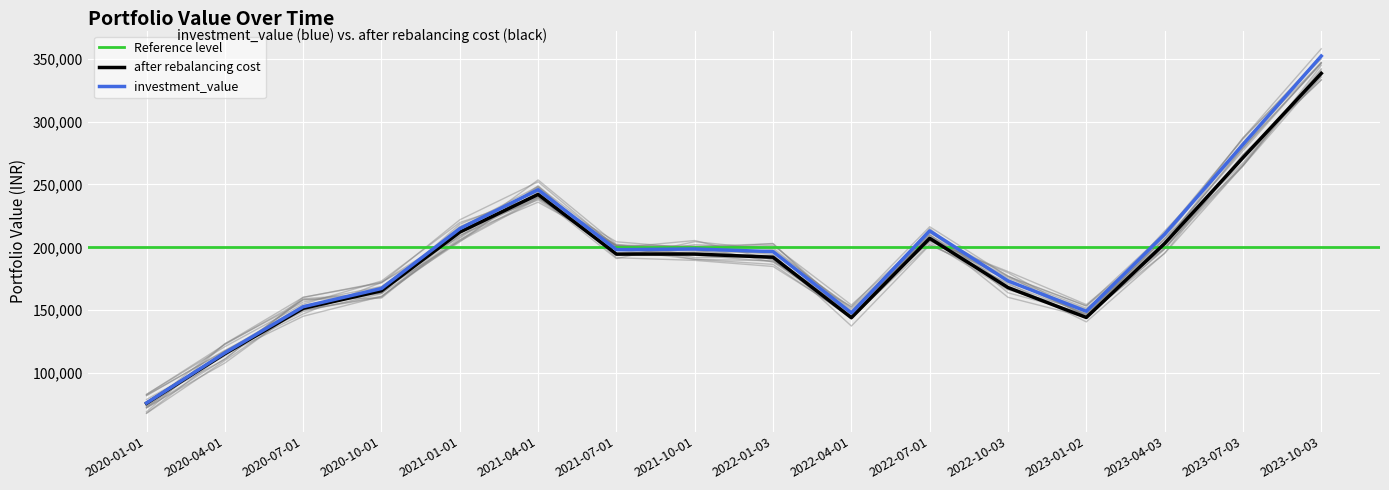

What position from the right is 2020-10-01?

13